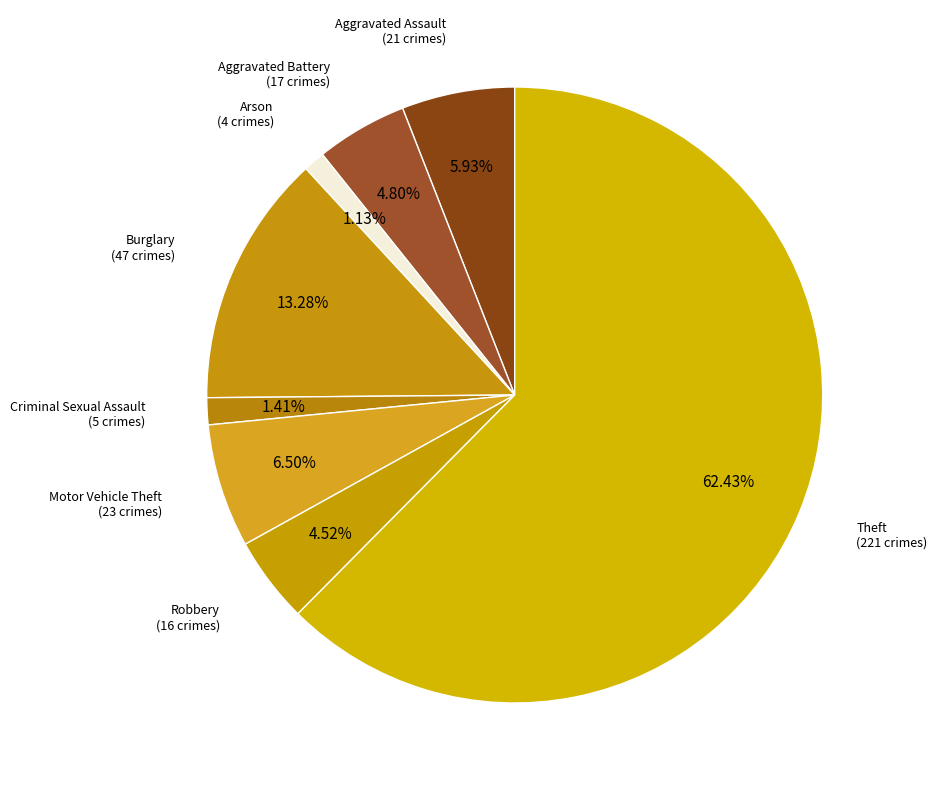

Rank the categories by value from highest to lowest.

Theft, Burglary, Motor Vehicle Theft, Aggravated Assault, Aggravated Battery, Robbery, Criminal Sexual Assault, Arson